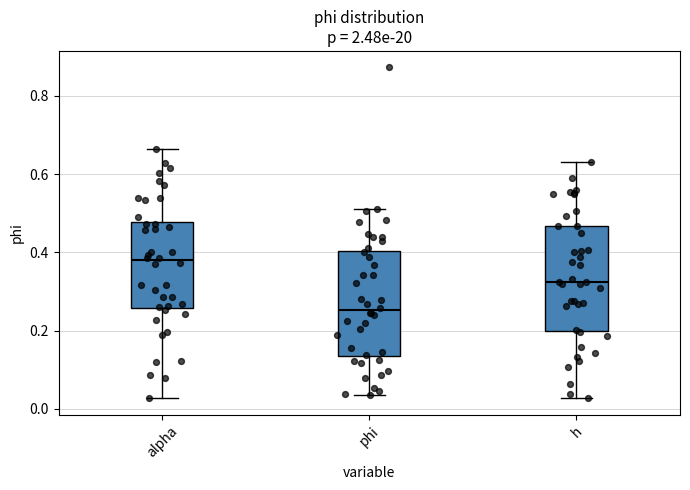

Which box's median line is the highest?

alpha